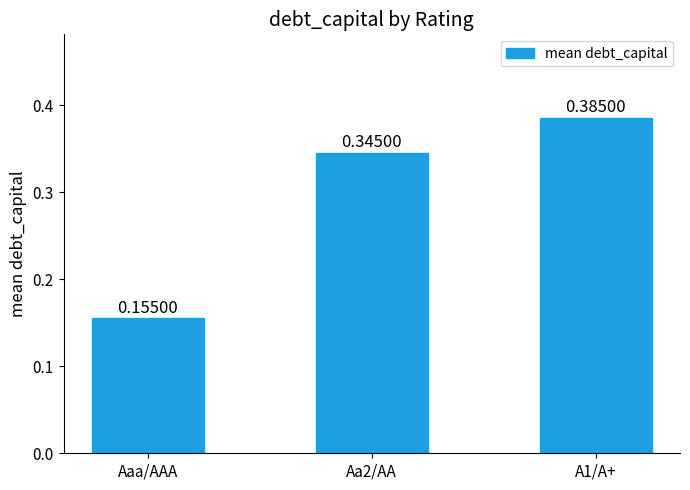

How many bars are there in total?

3